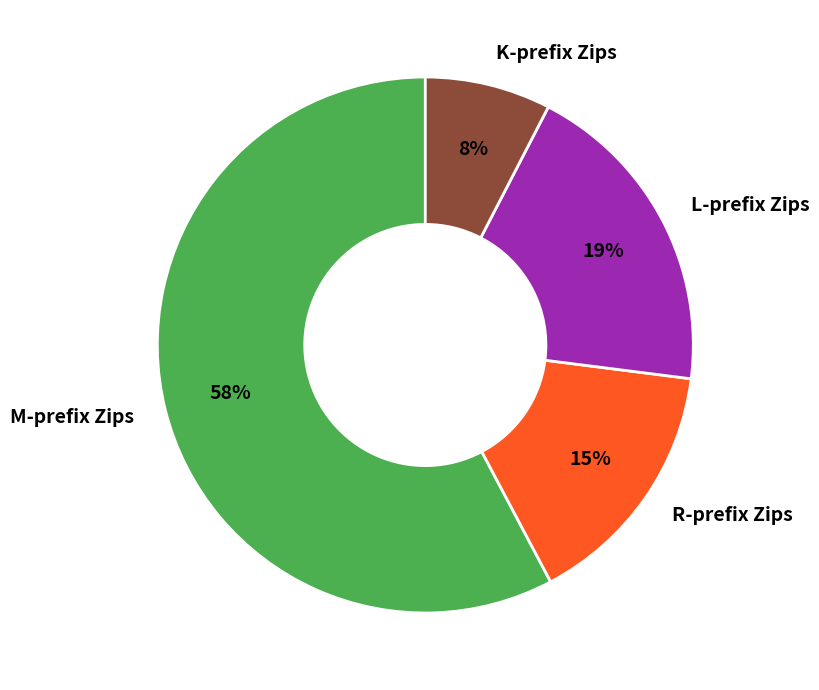

What is the smallest slice in the pie chart?

K-prefix Zips